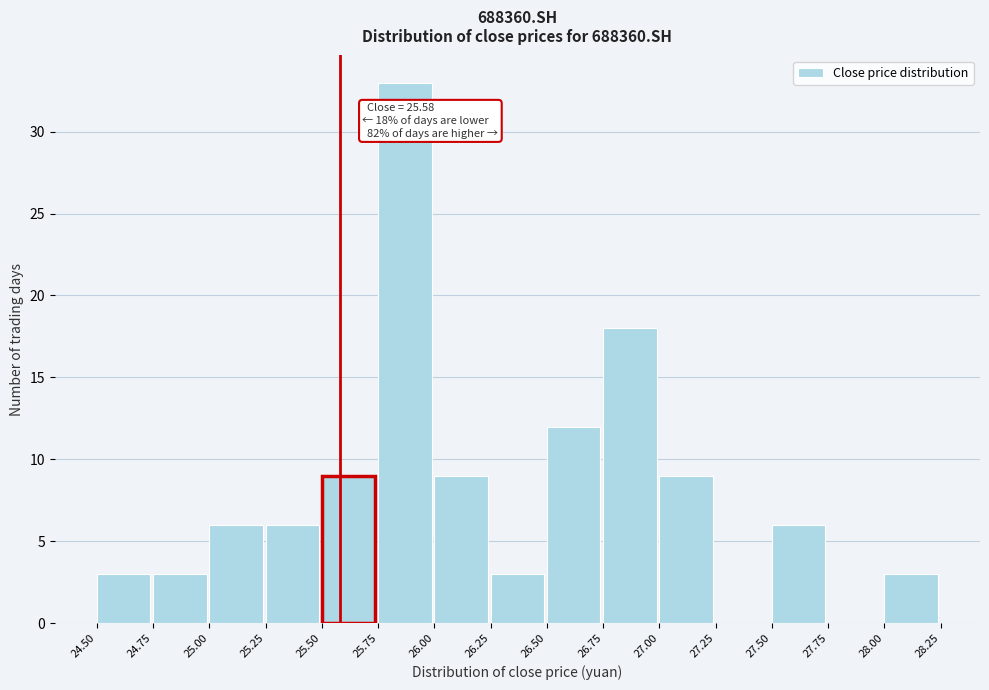

Over which range of the x-axis is the bar tallest?

25.75 to 26.00